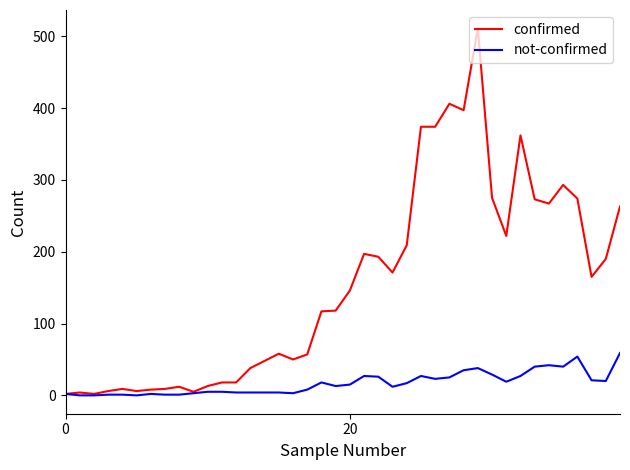

List the series in order of their peak value, highest first.

confirmed, not-confirmed